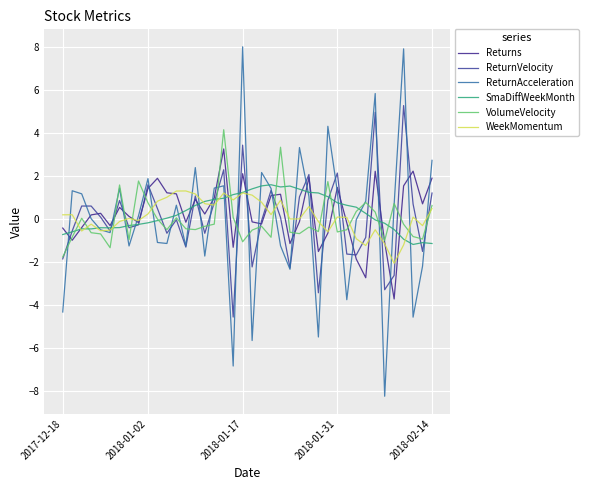

Where do ReturnVelocity and Returns first cross each other?

2017-12-18 and 2018-01-02